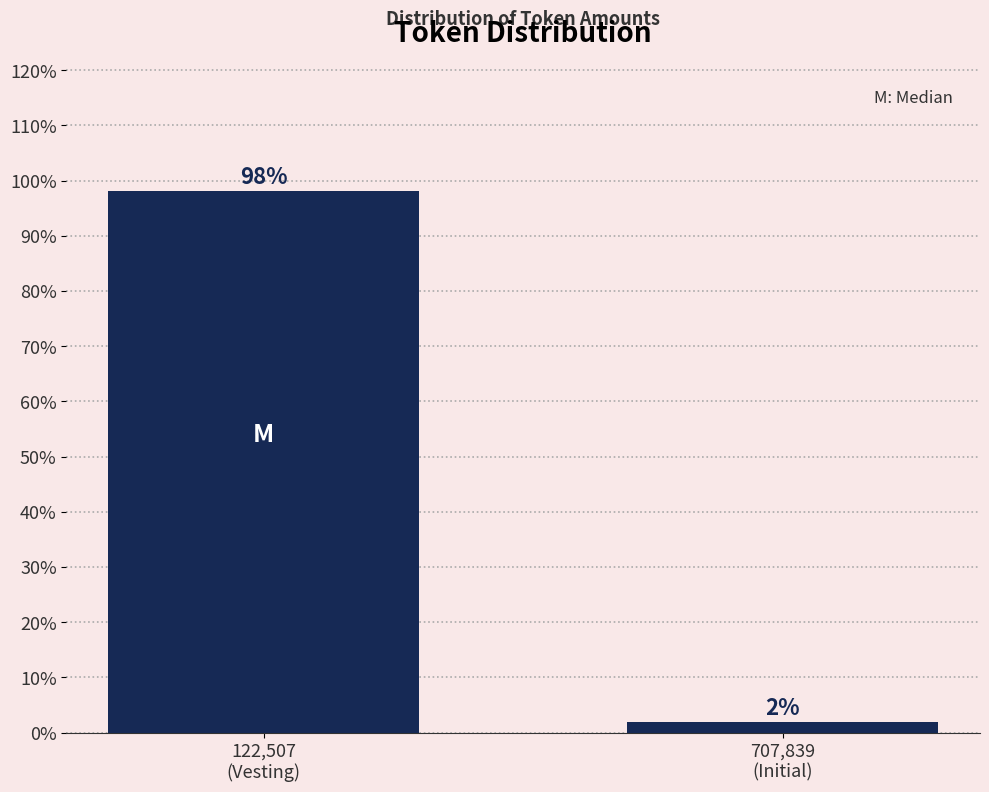

What is the maximum value shown in the chart?

98.1